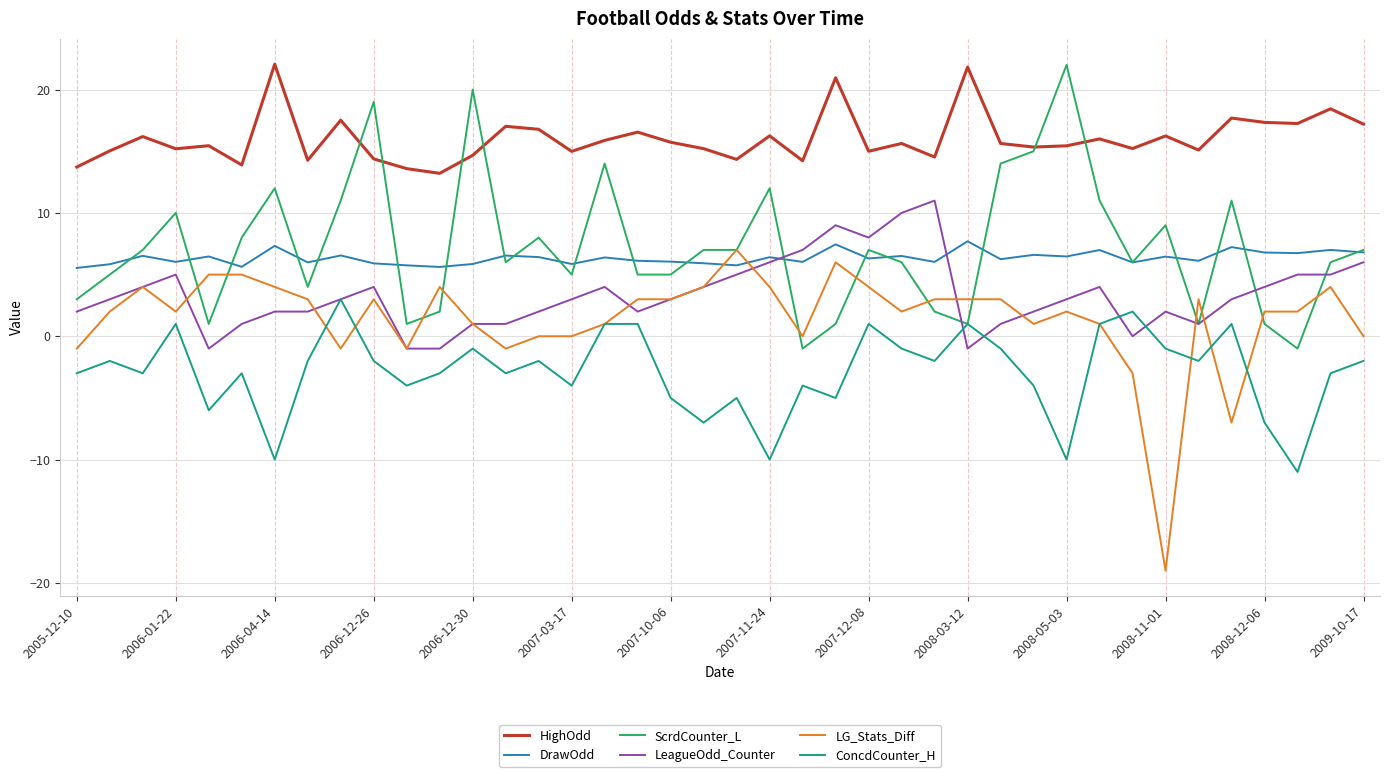

True or false: HighOdd and LeagueOdd_Counter cross at least once.

False